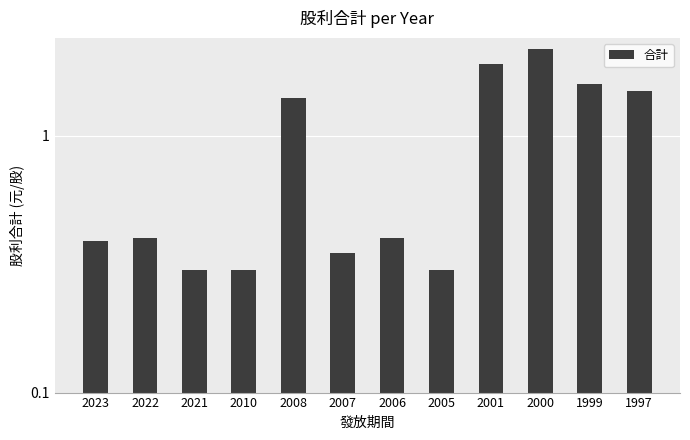

Reading right to left, list all the values displayed in this chart.

1997=1.5	1999=1.6	2000=2.2	2001=1.9	2005=0.3	2006=0.4	2007=0.3	2008=1.4	2010=0.3	2021=0.3	2022=0.4	2023=0.4